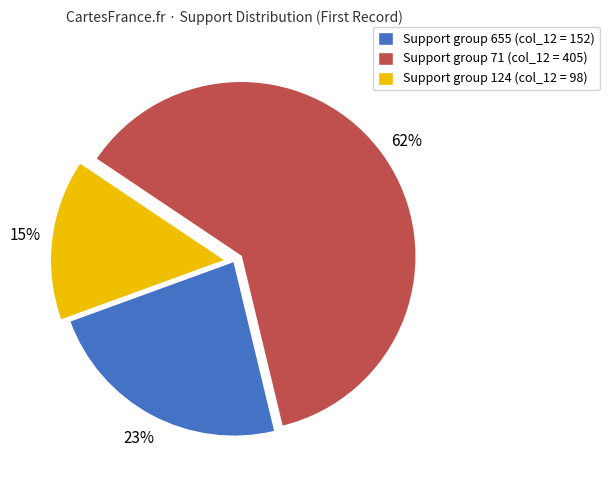

Combined, do Support group 124 (col_12 = 98) and Support group 655 (col_12 = 152) account for over 50%?

No